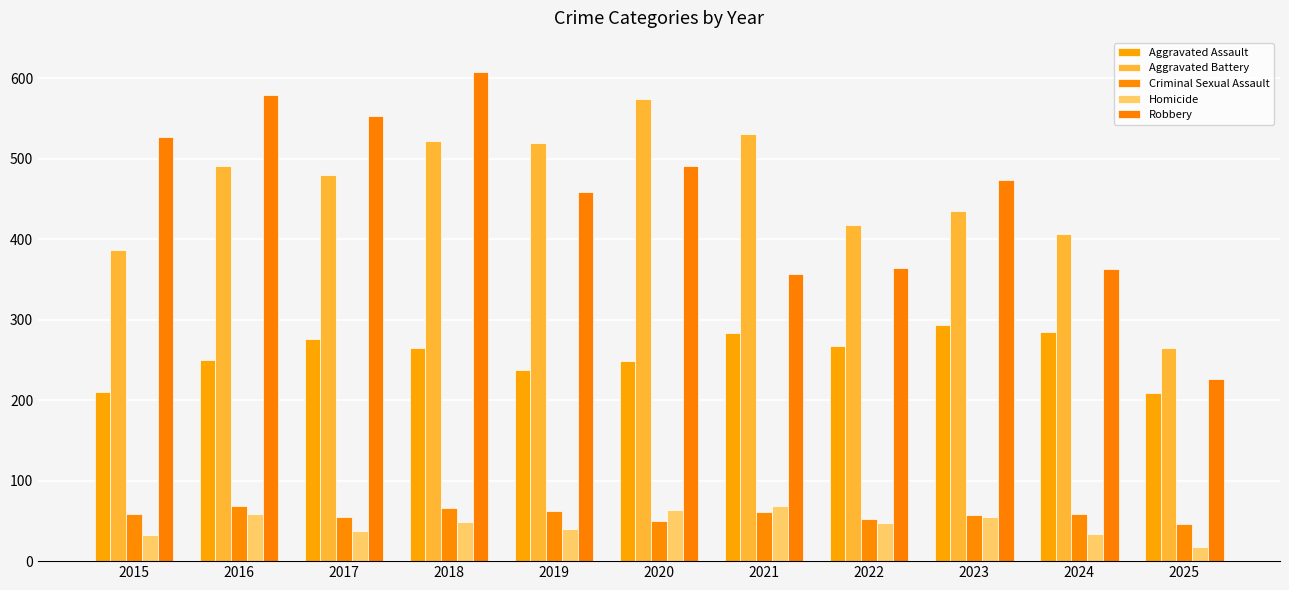

Which series has the largest range (max minus min)?

Robbery